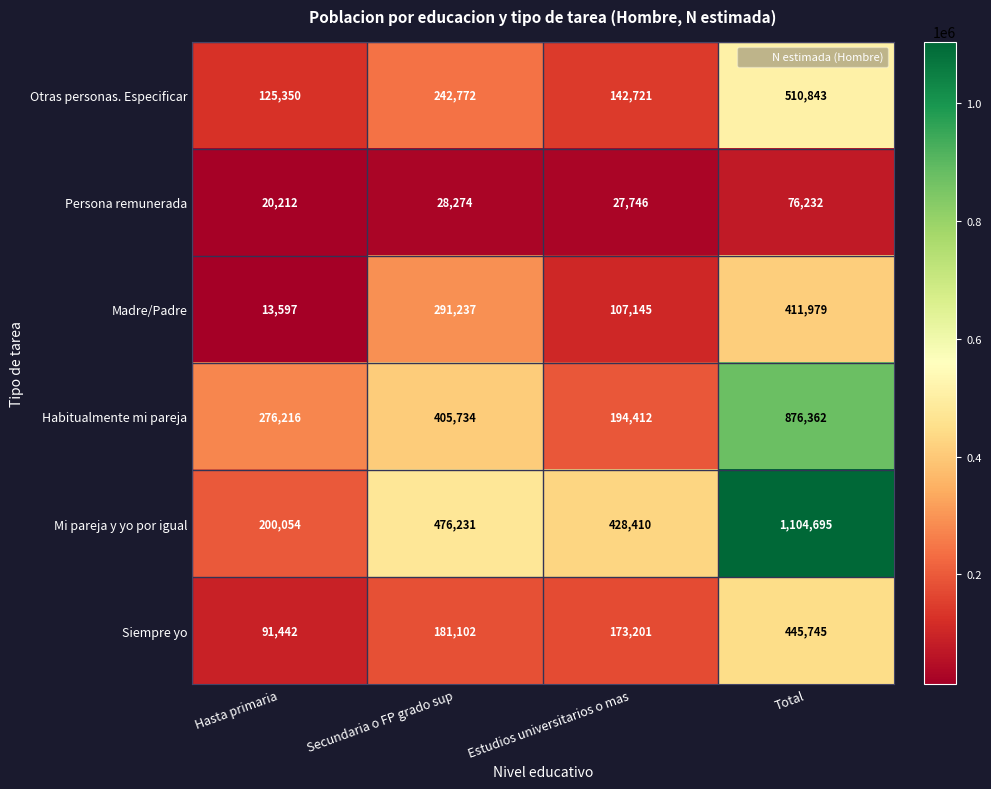

The Persona remunerada series shows 46306 at Estudios universitarios o mas. True or false?

False